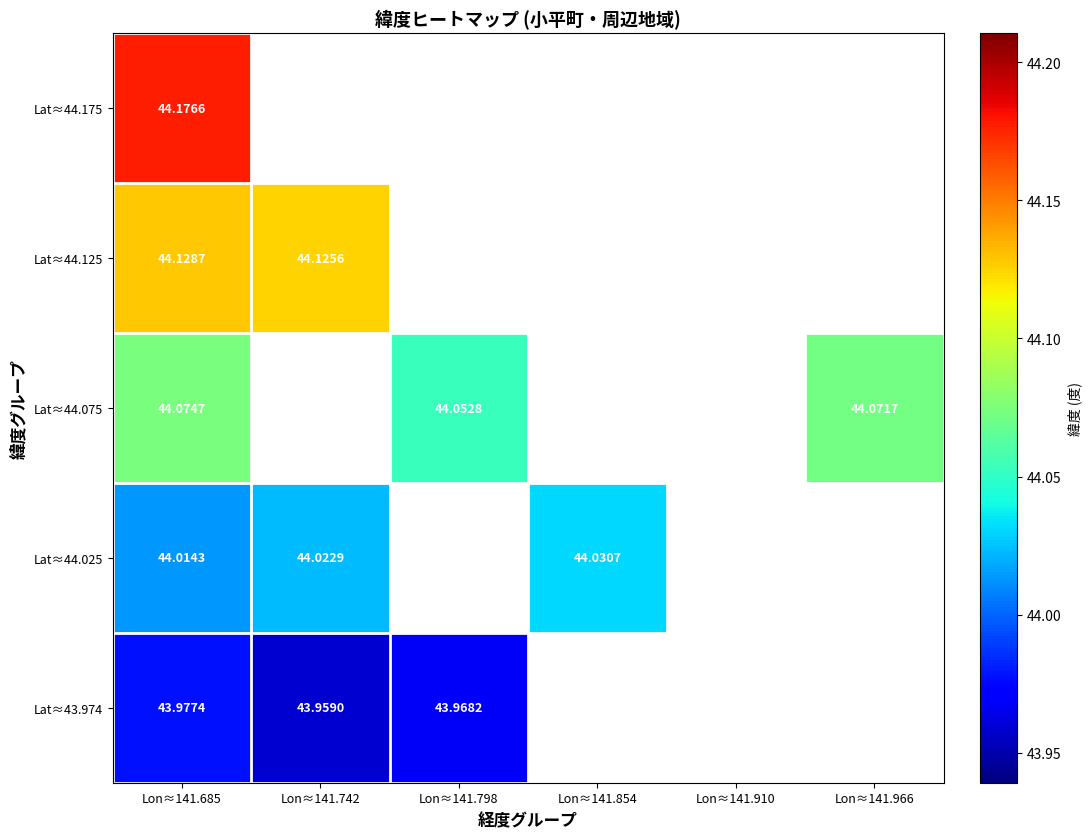

What is the maximum value for Lat≈44.125?

44.1